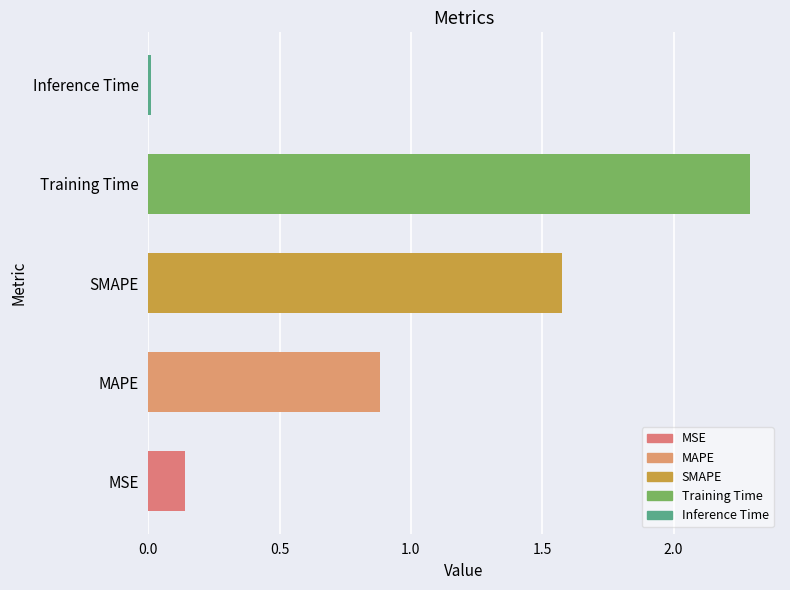

Which has a higher value, Inference Time or MSE?

MSE